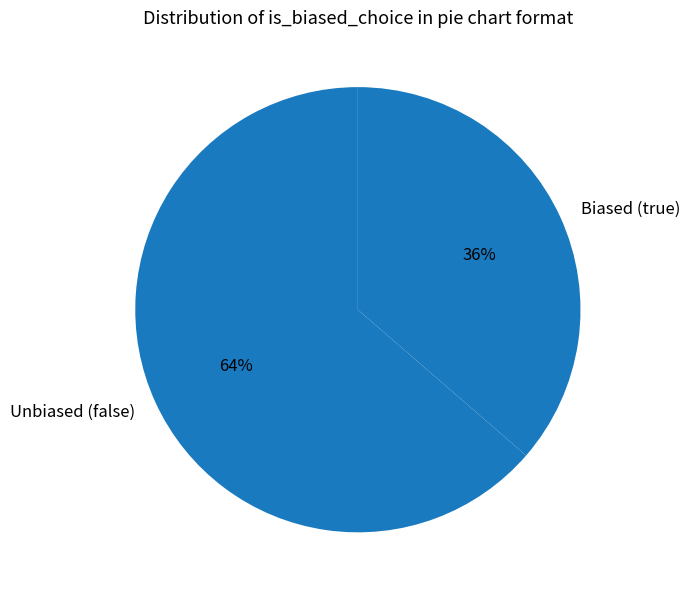

What is the ratio of the value at Biased (true) to the value at Unbiased (false)?

0.6